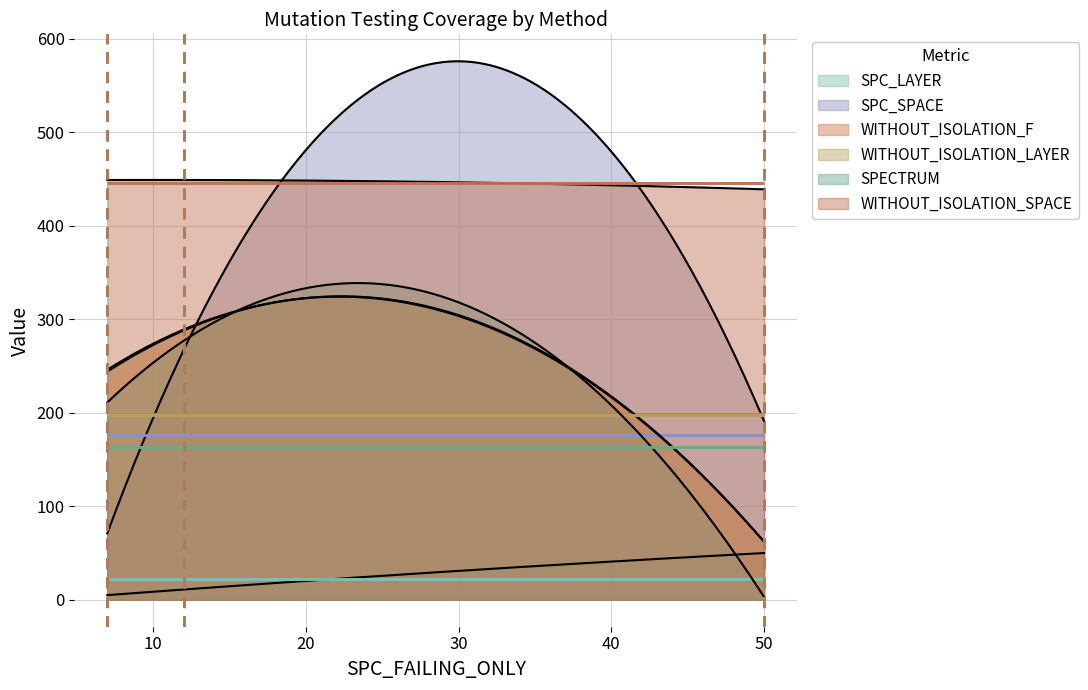

What is the minimum value shown in the chart?

3